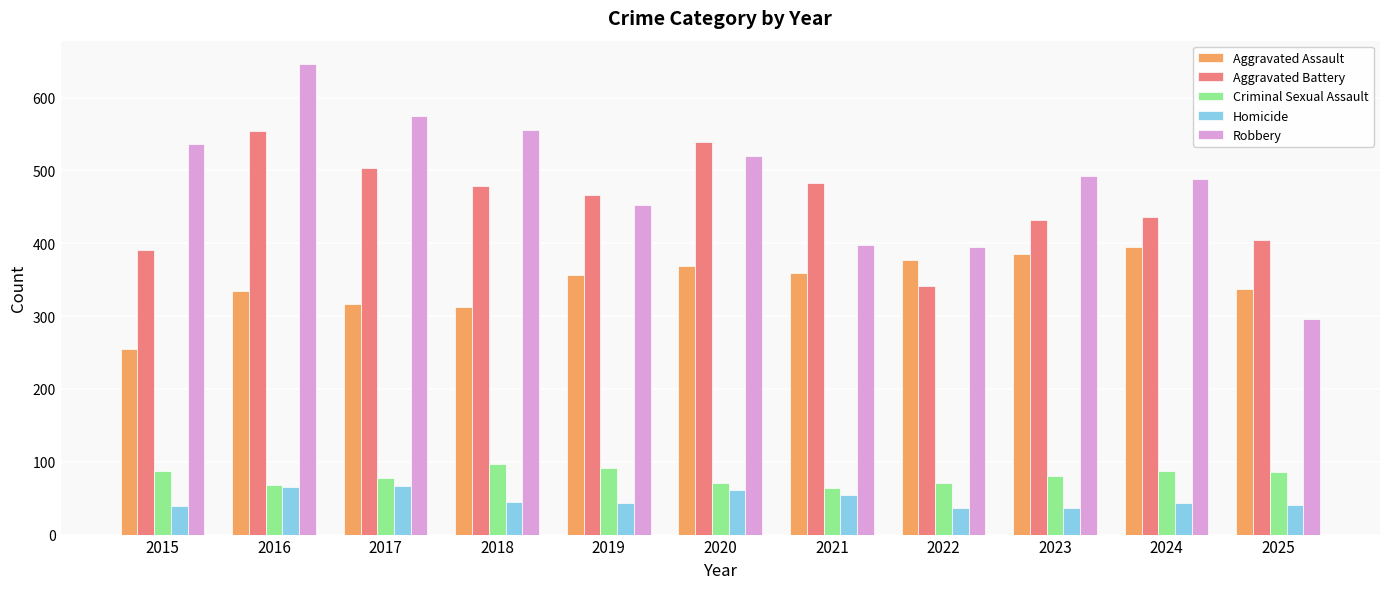

At which category does the chart reach its peak across all series?

2016